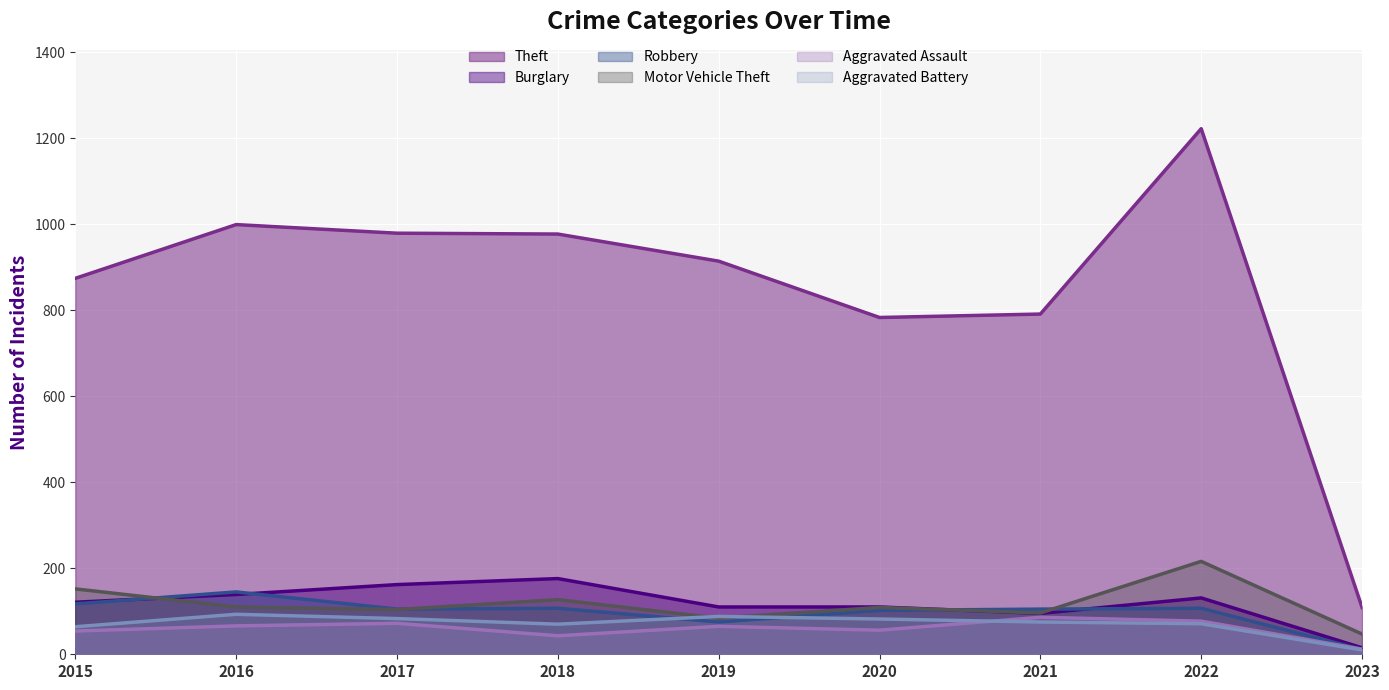

Where is Aggravated Assault nearest to the value 49?

2015